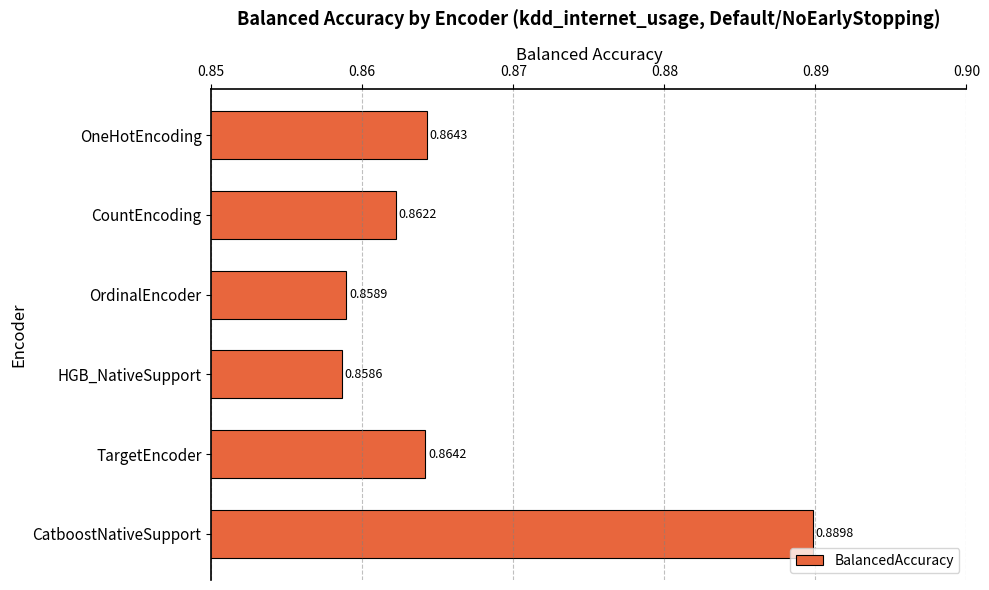

Between CatboostNativeSupport and HGB_NativeSupport, which is larger?

CatboostNativeSupport